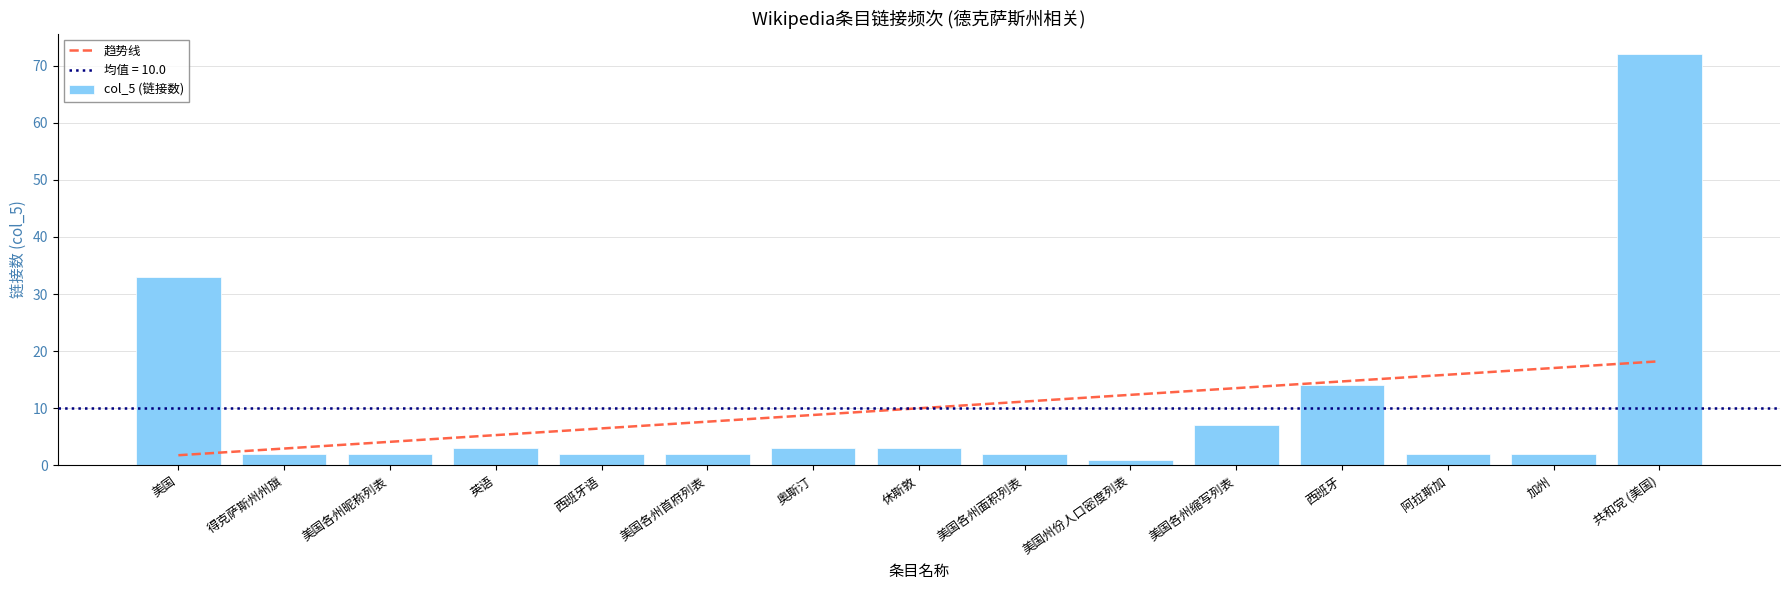

Reading left to right, list all the values displayed in this chart.

趋势线: 1.8	3.0	4.1	5.3	6.5	7.7	8.8	10.0	11.2	12.4	13.5	14.7	15.9	17.1	18.2
col_5 (链接数): 33.0	2.0	2.0	3.0	2.0	2.0	3.0	3.0	2.0	1.0	7.0	14.0	2.0	2.0	72.0